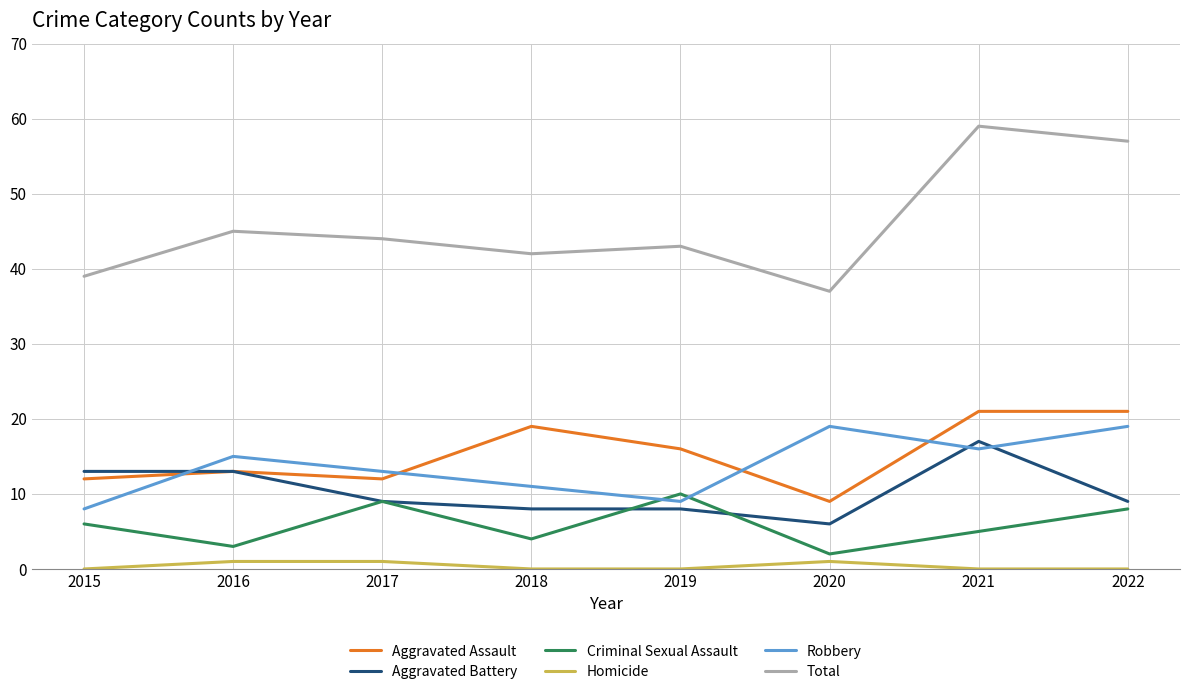

How many intersections are there between Robbery and Aggravated Battery?

3